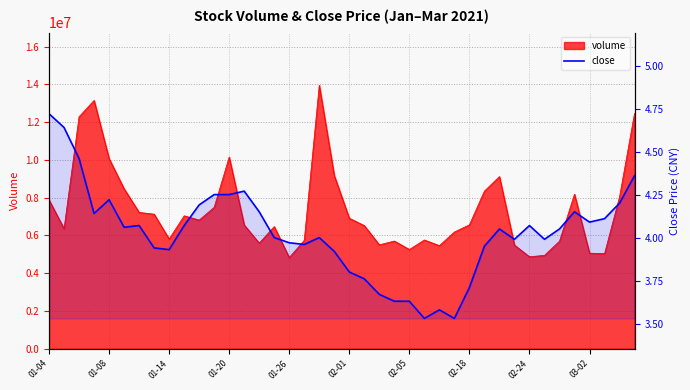

True or false: the data has more than 0 interior local peaks.

True